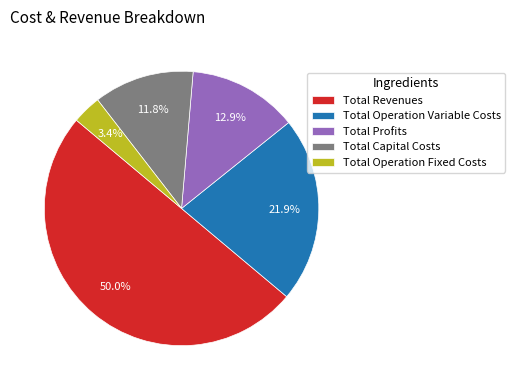

Rank the categories by value from highest to lowest.

Total Revenues, Total Operation Variable Costs, Total Profits, Total Capital Costs, Total Operation Fixed Costs